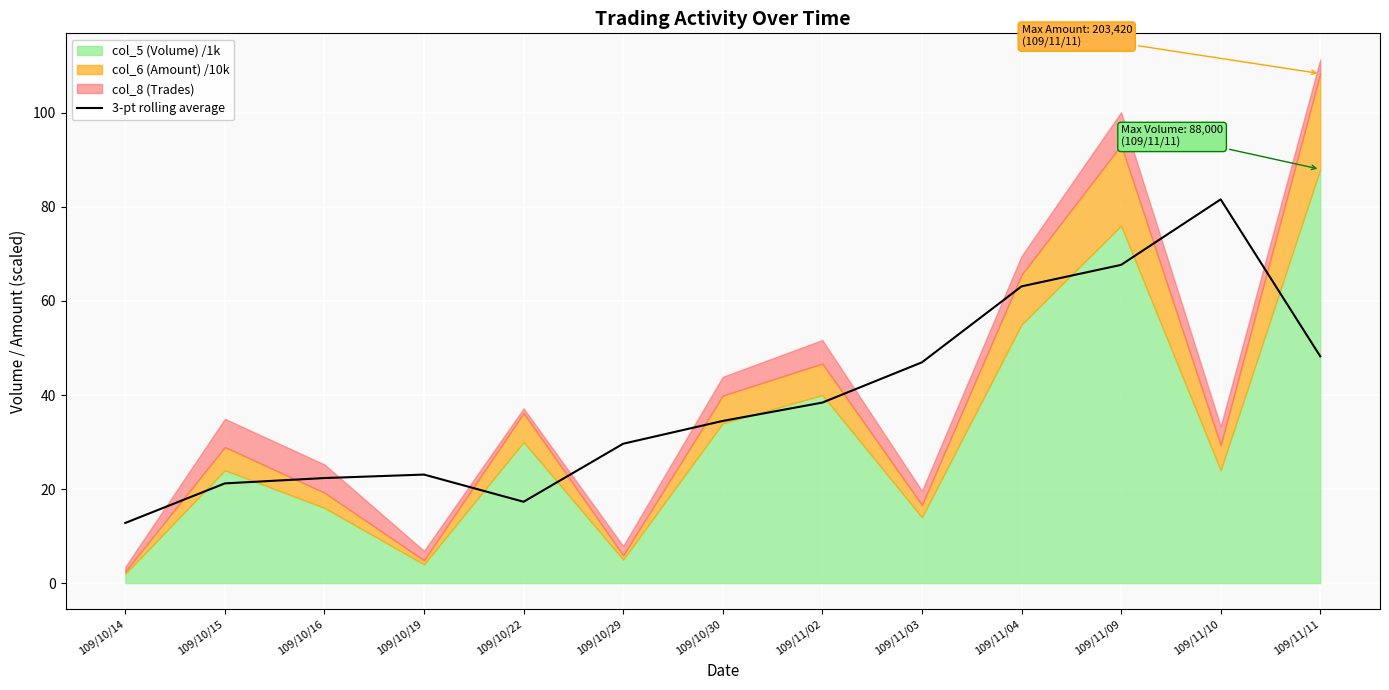

What is the sum of all values?

506.8